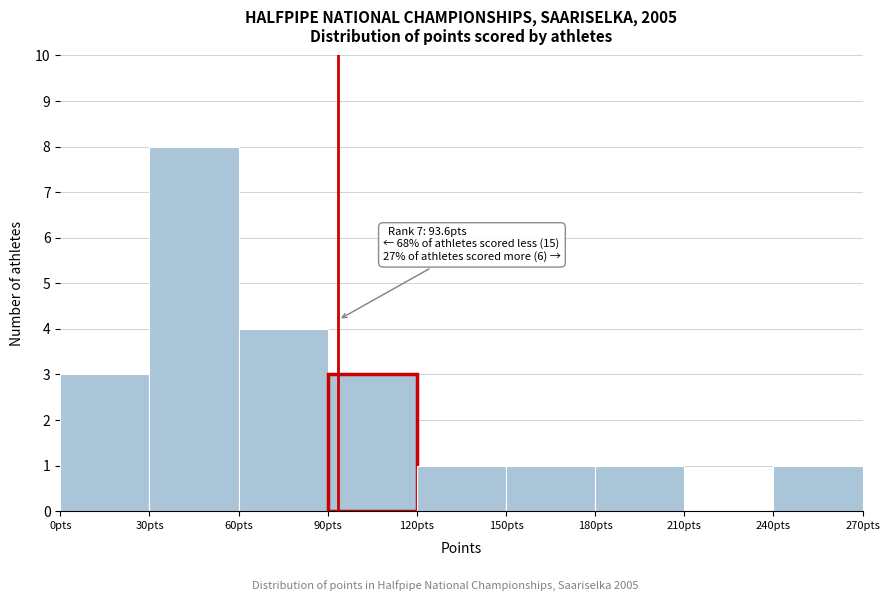

Over which range of the x-axis is the bar tallest?

30 to 60